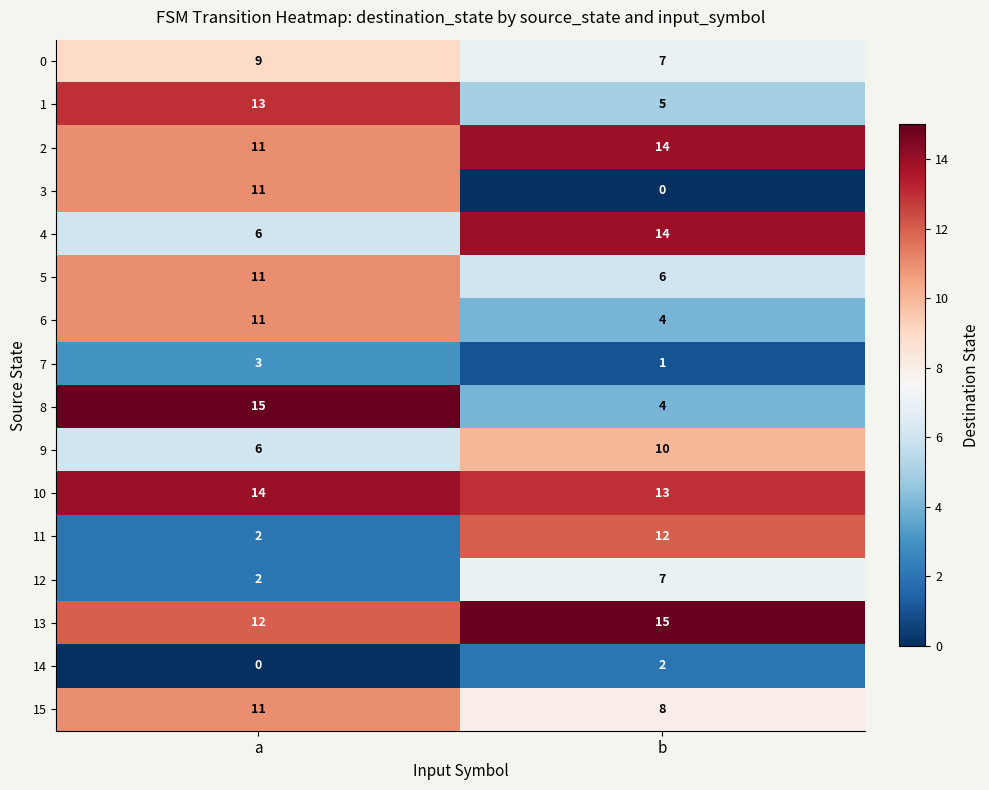

Which category has the highest value in the 2 series?

b